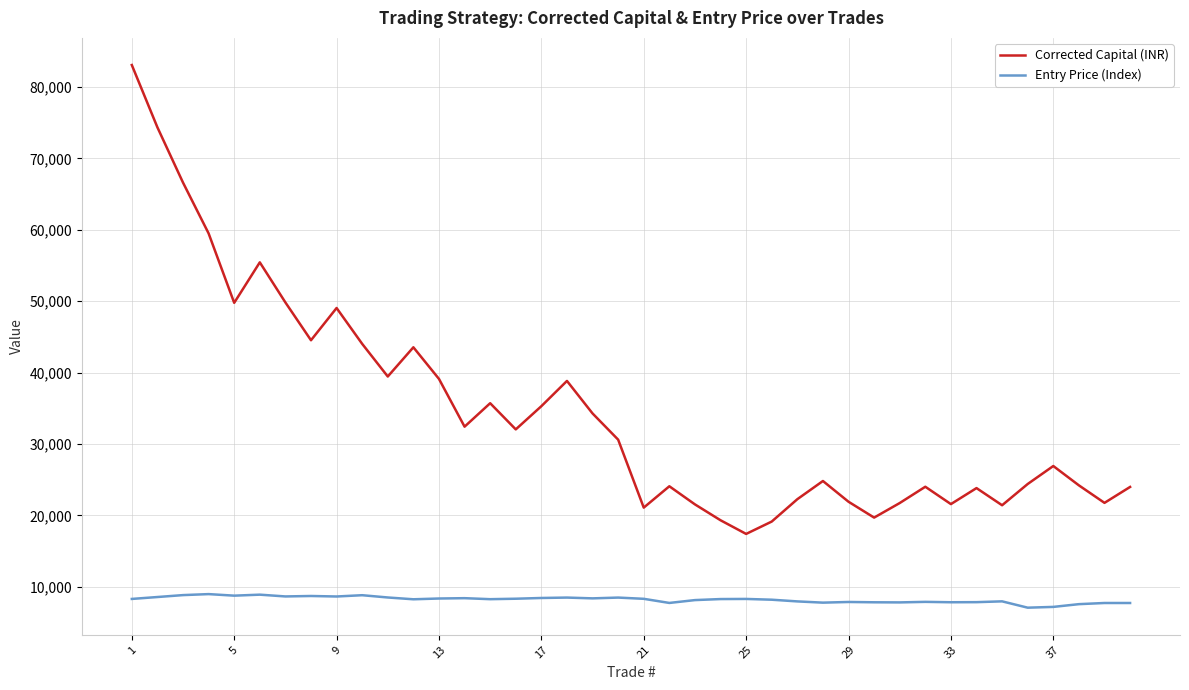

True or false: Entry Price (Index) and Corrected Capital (INR) intersect in this chart.

False